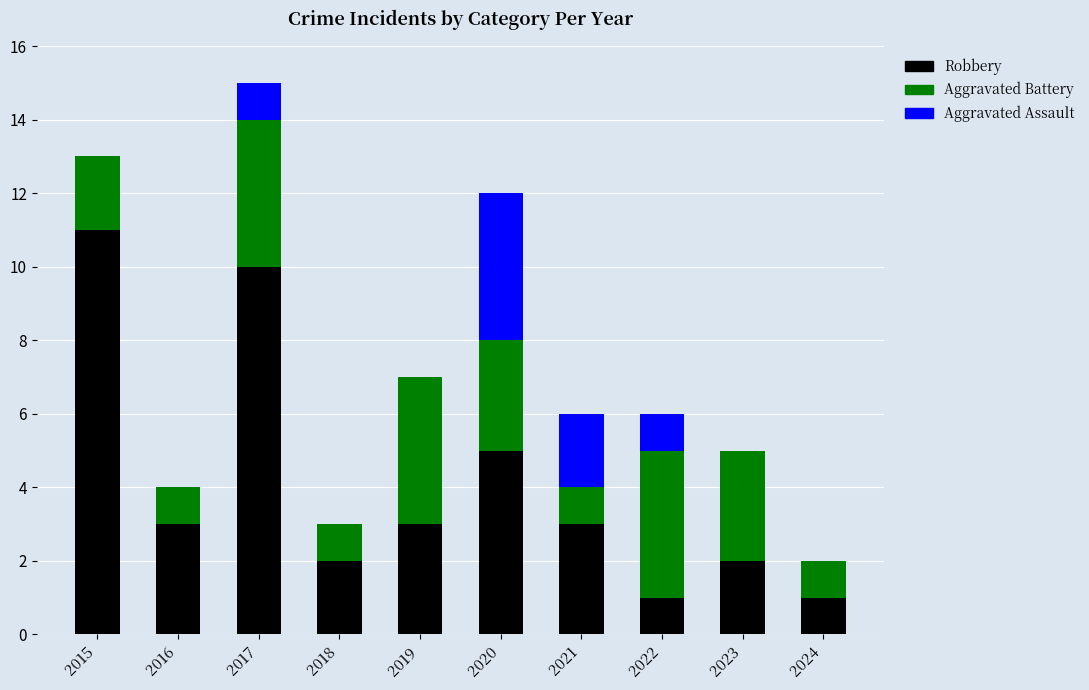

The value of Robbery at 2018 is 2. True or false?

True